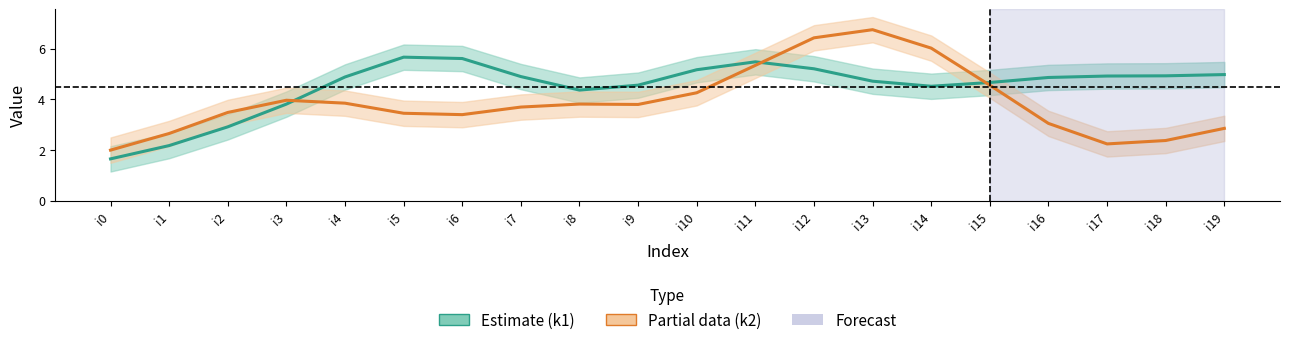

What is the sum of all k1 (Estimate) values?

90.0